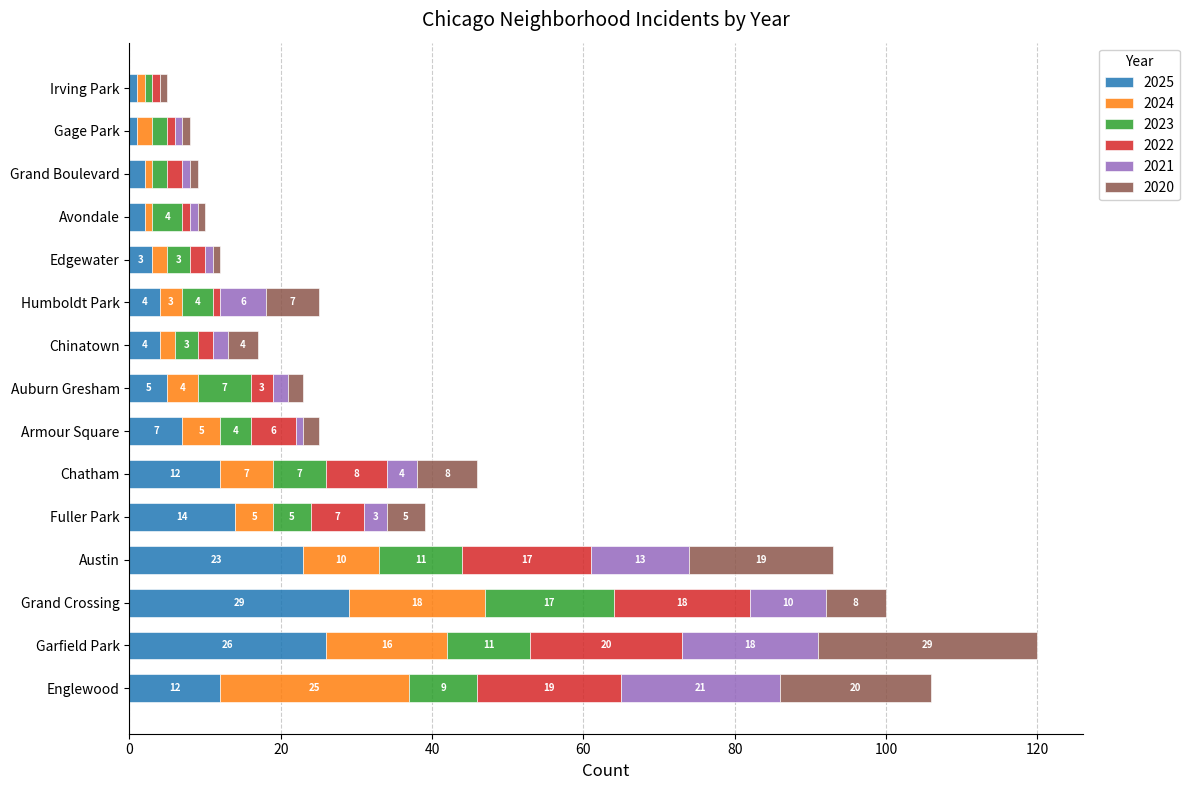

At which category is the sum across all series the highest?

Garfield Park